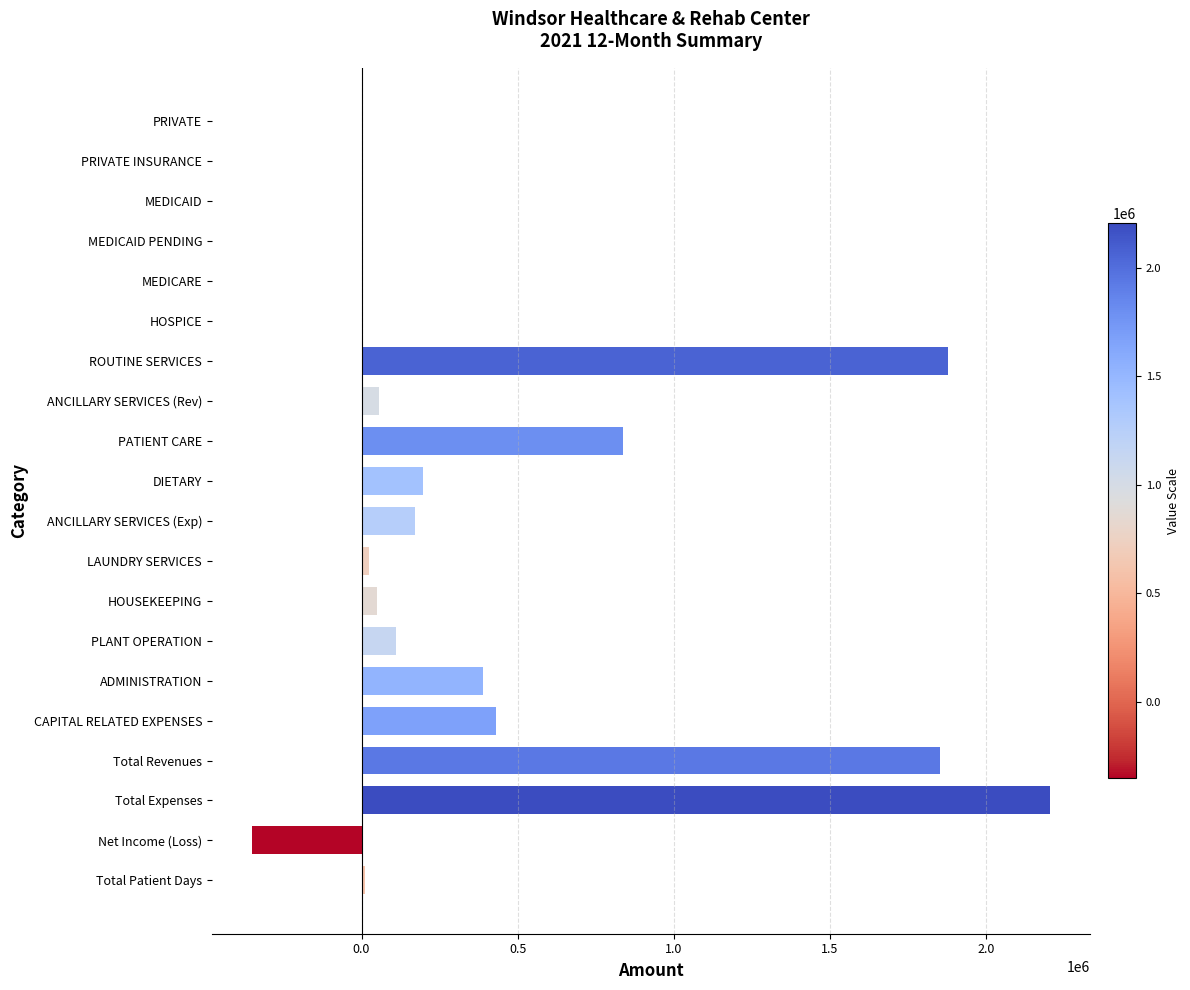

Are the bars horizontal?

Yes